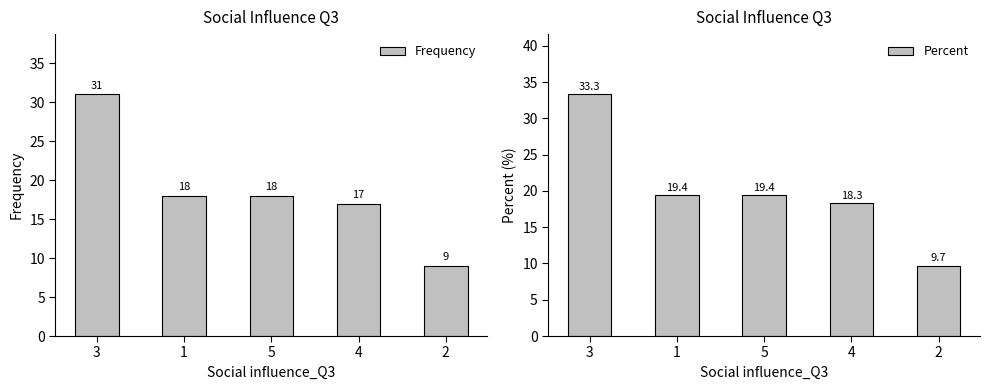

What is the spread (max minus min) of values at 3?

2.3